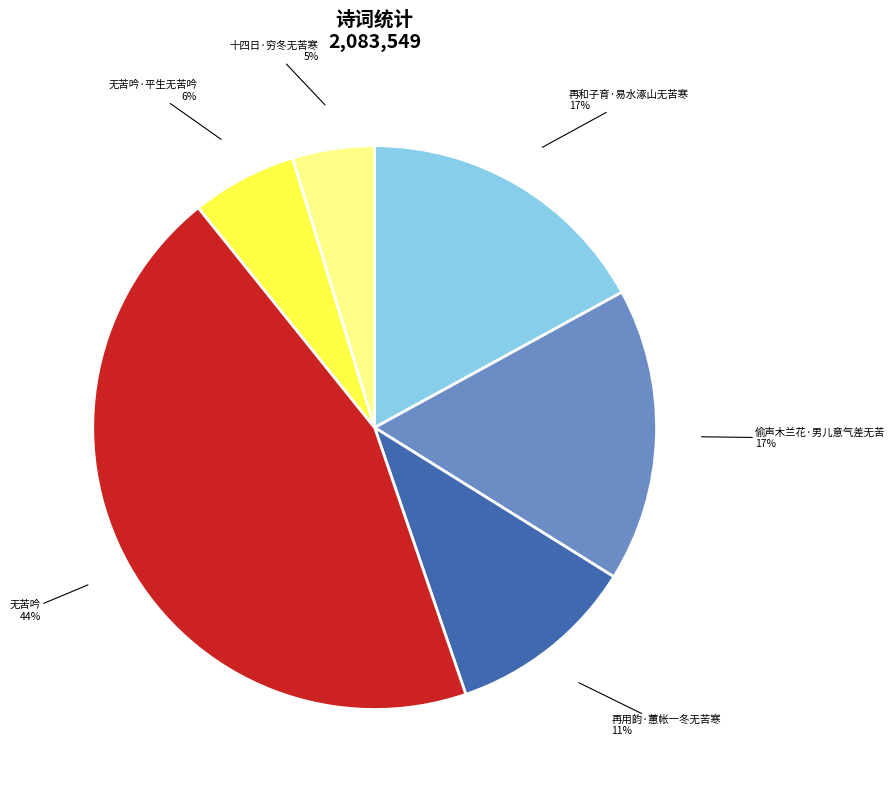

What percentage is the 无苦吟·平生无苦吟 slice, to the nearest percent?

6%